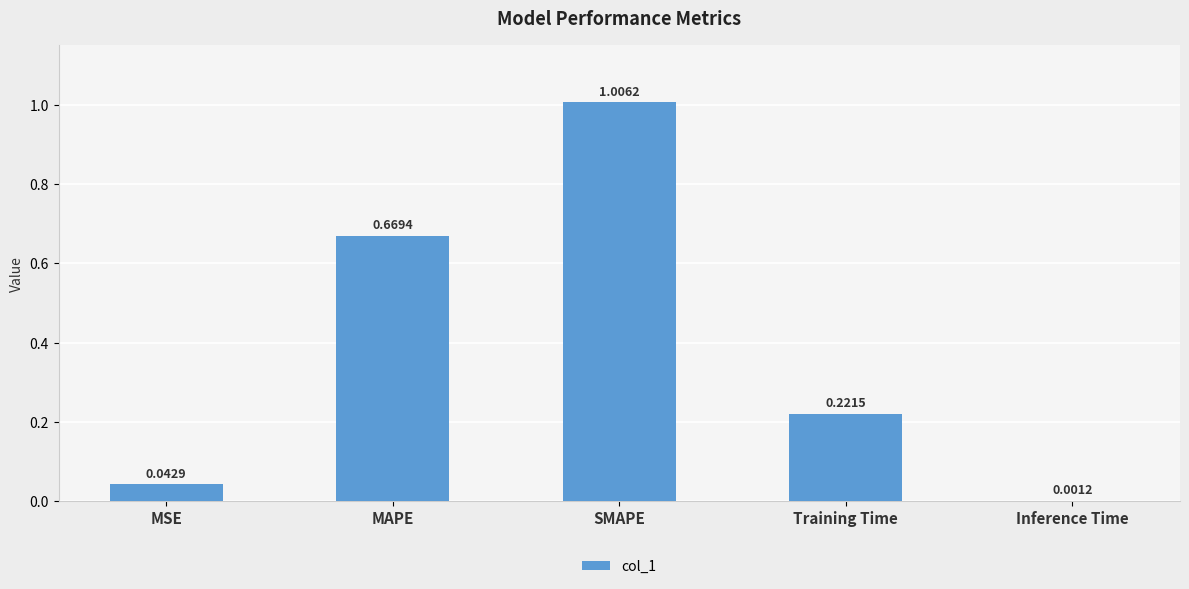

Is it true that the value at SMAPE is 1.5?

False